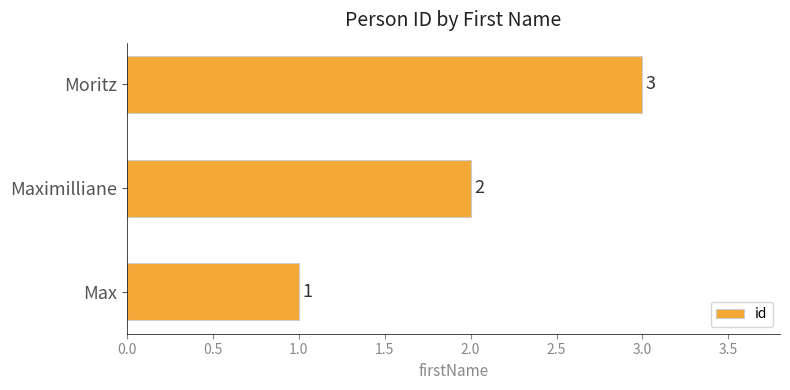

How many values are between 1 and 3?

3